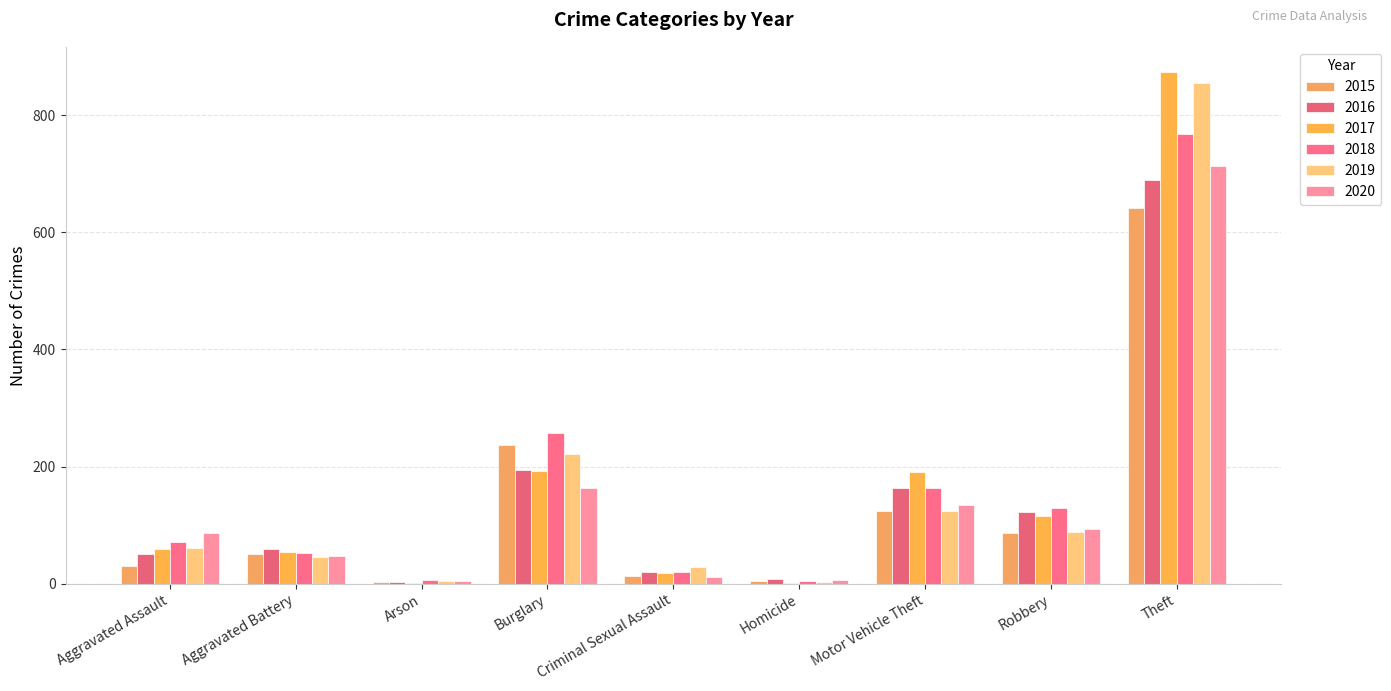

Count the number of categories in the chart.

9